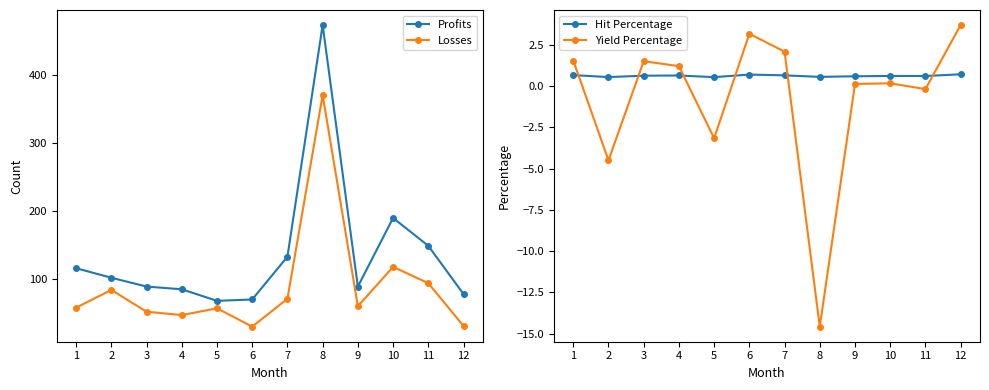

What is the difference between the highest and lowest values at 6?

69.3